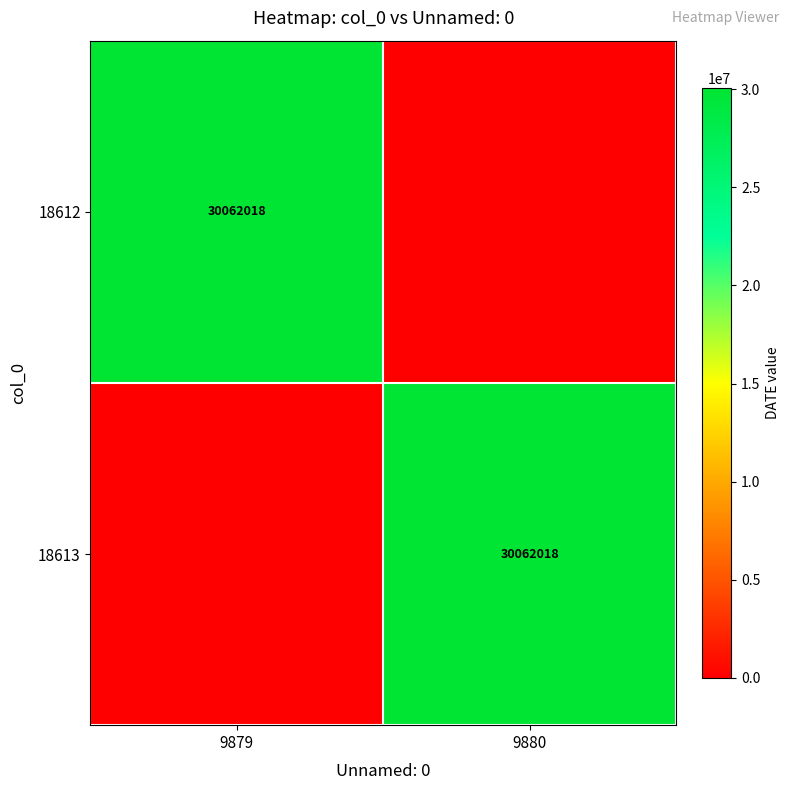

How many distinct data groups are displayed?

2